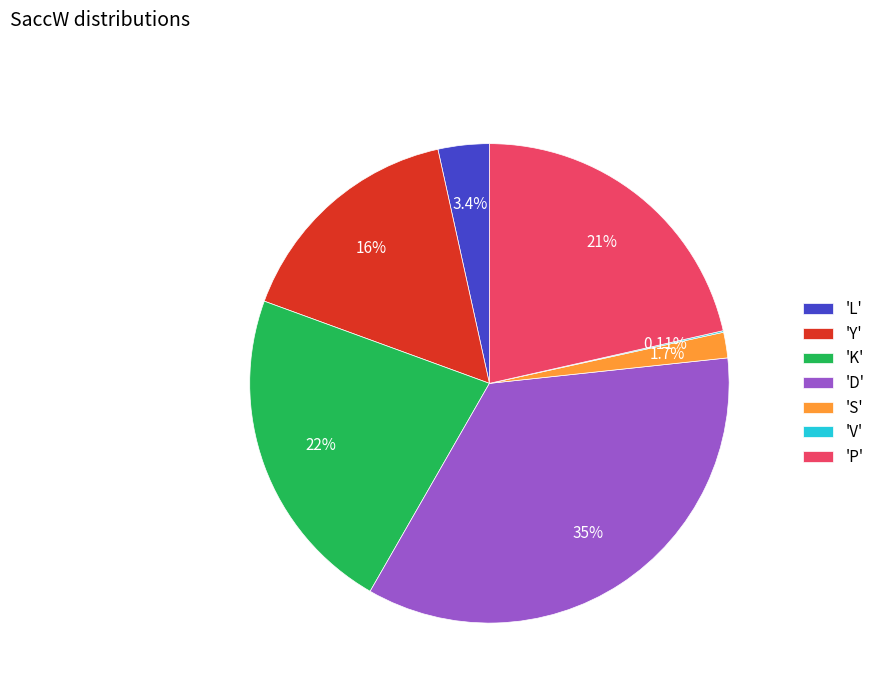

Between 'L' and 'S', which is larger?

'L'